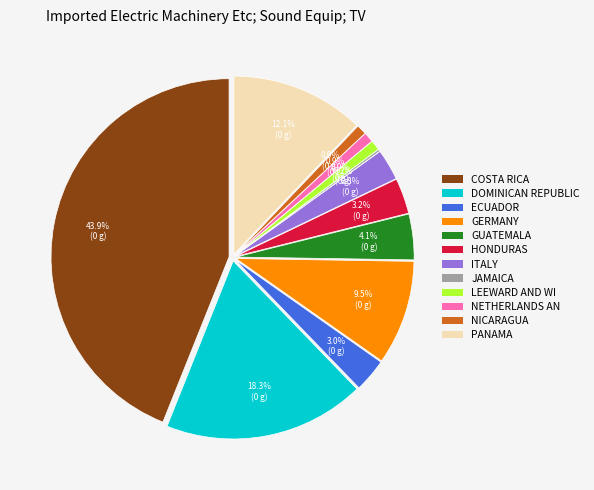

Is it true that 7 is 0% of the pie?

True